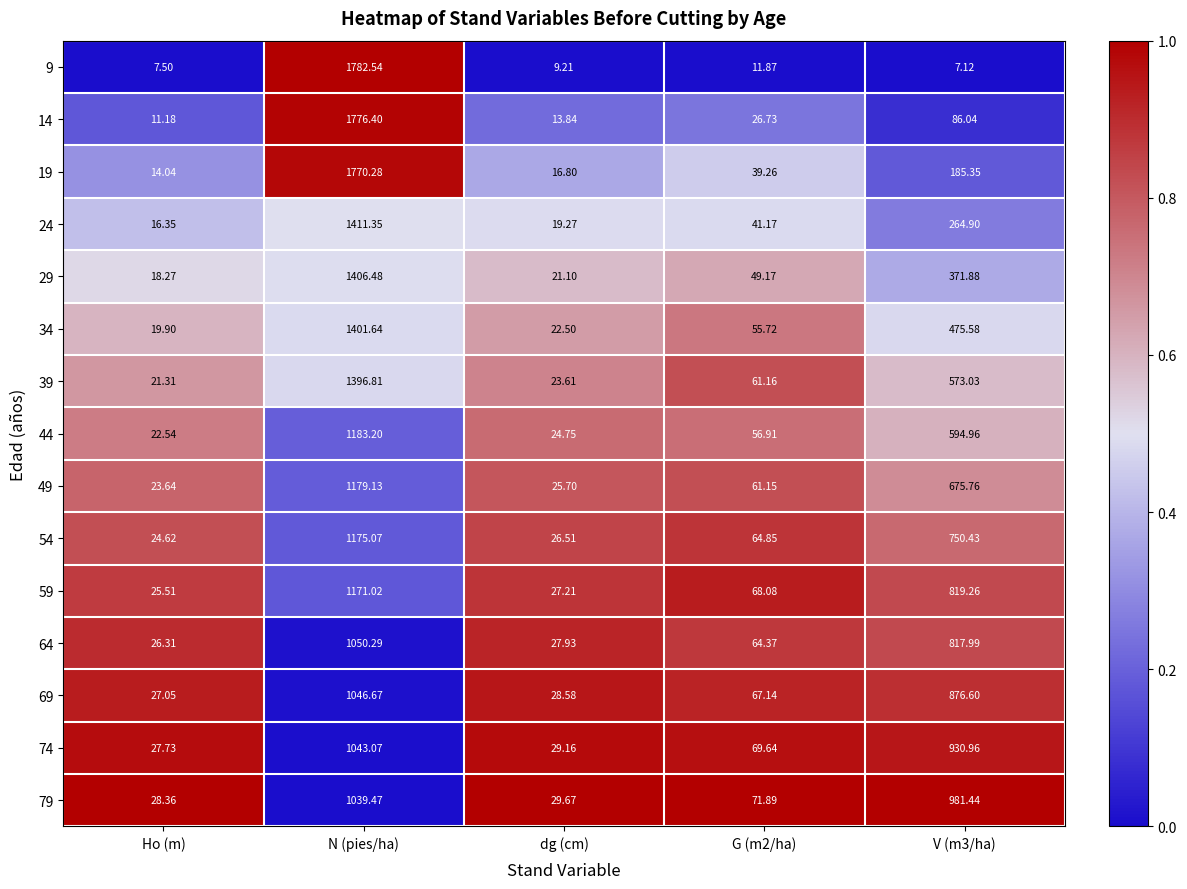

Rank the series by their maximum value, from lowest to highest.

79, 74, 69, 64, 59, 54, 49, 44, 39, 34, 29, 24, 19, 14, 9